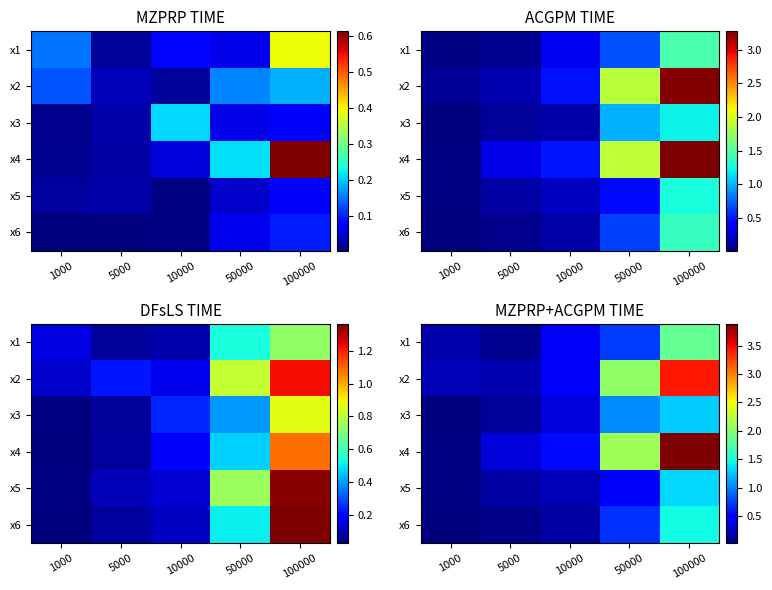

At which category is the sum across all series the highest?

100000